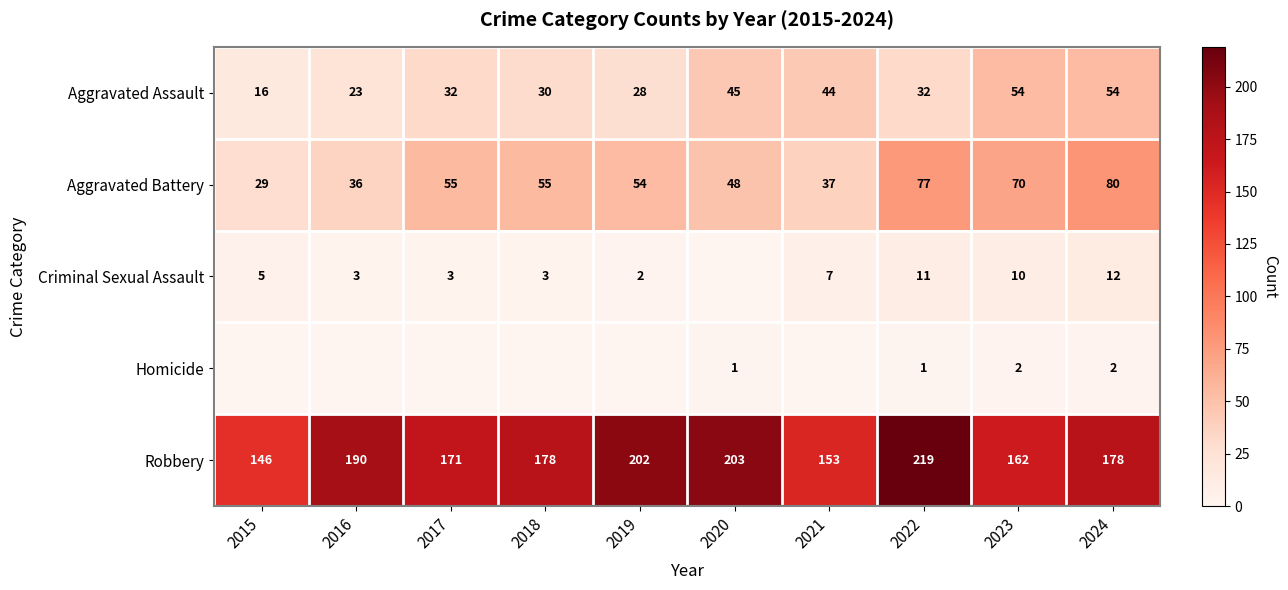

What is the total value across all series at 2015?

196